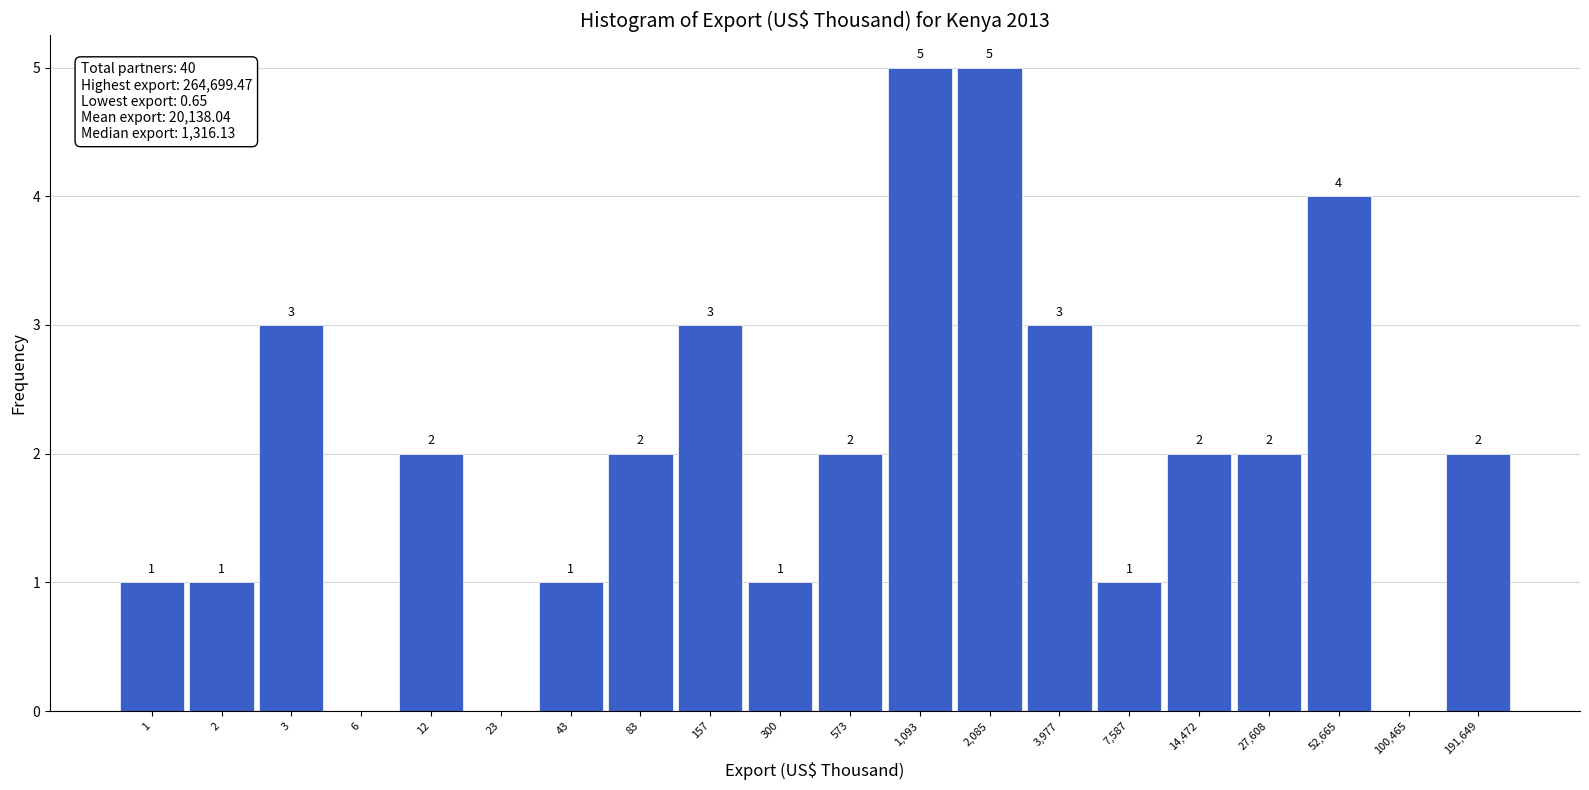

Reading right to left, transcribe all the data shown in this chart.

191,649=2	100,465=0	52,665=4	27,608=2	14,472=2	7,587=1	3,977=3	2,085=5	1,093=5	573=2	300=1	157=3	83=2	43=1	23=0	12=2	6=0	3=3	2=1	1=1